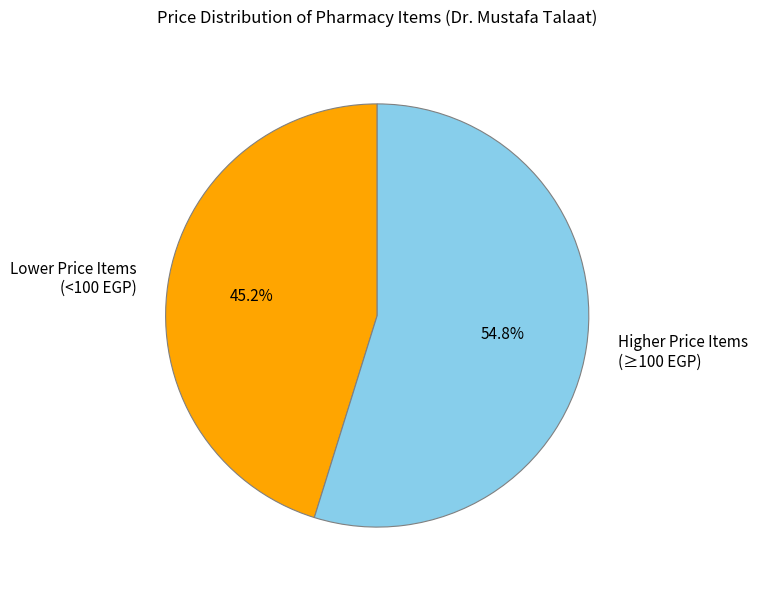

What is the total percentage of Lower Price Items (<100 EGP) and Higher Price Items (≥100 EGP)?

100.0%